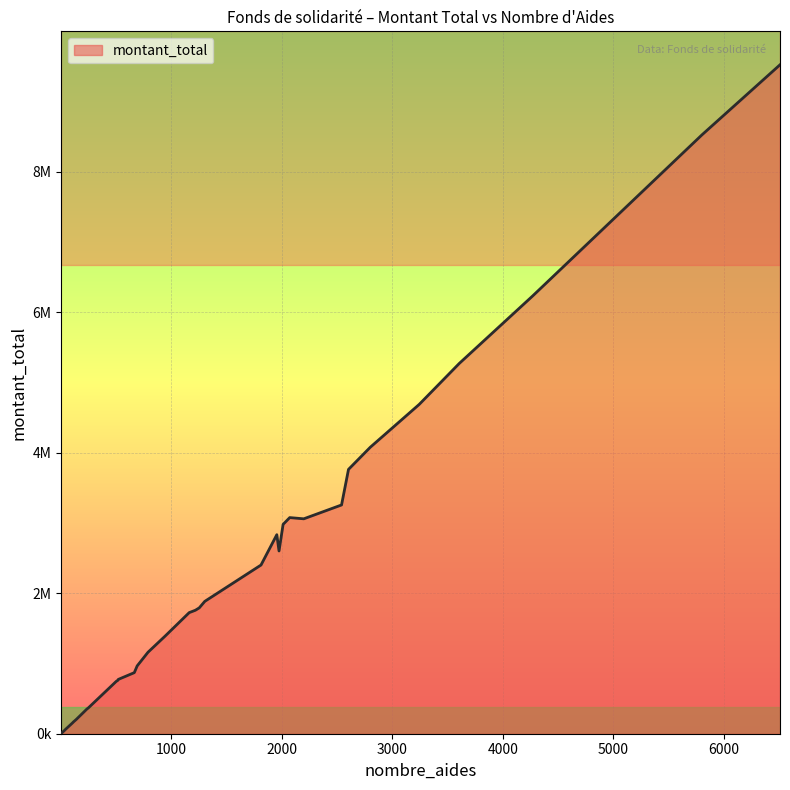

At which label is the value closest to 4762875?

3243